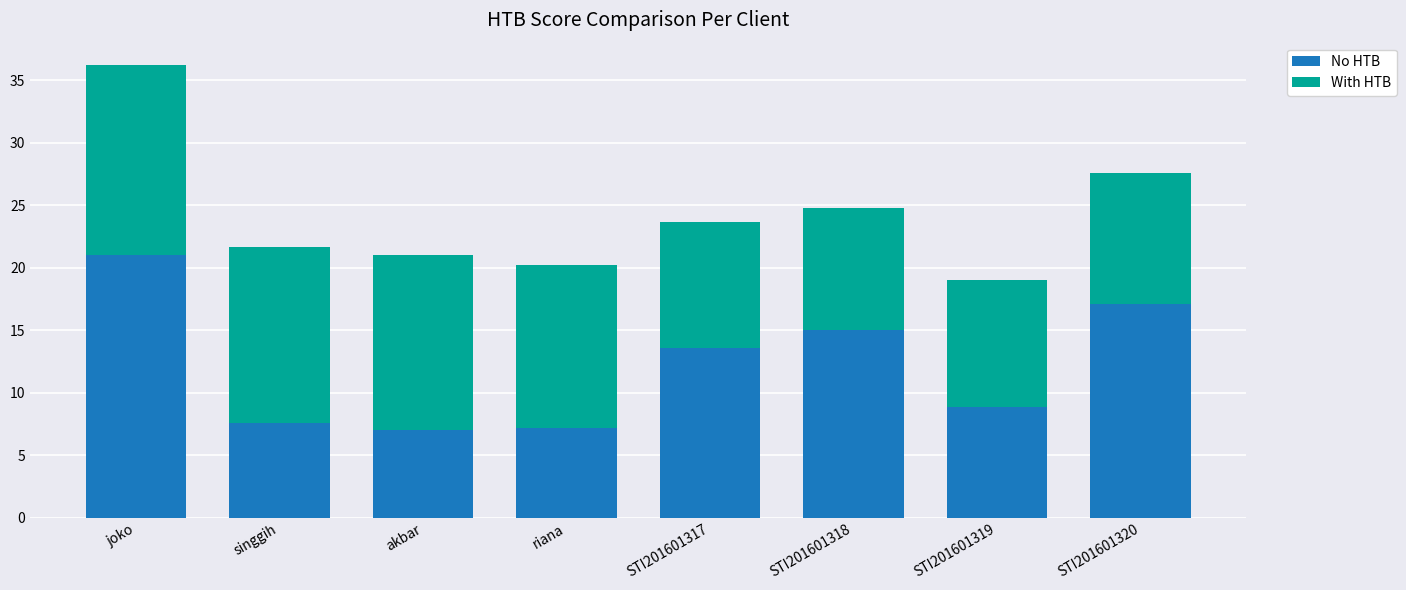

At which category is the sum across all series the highest?

joko